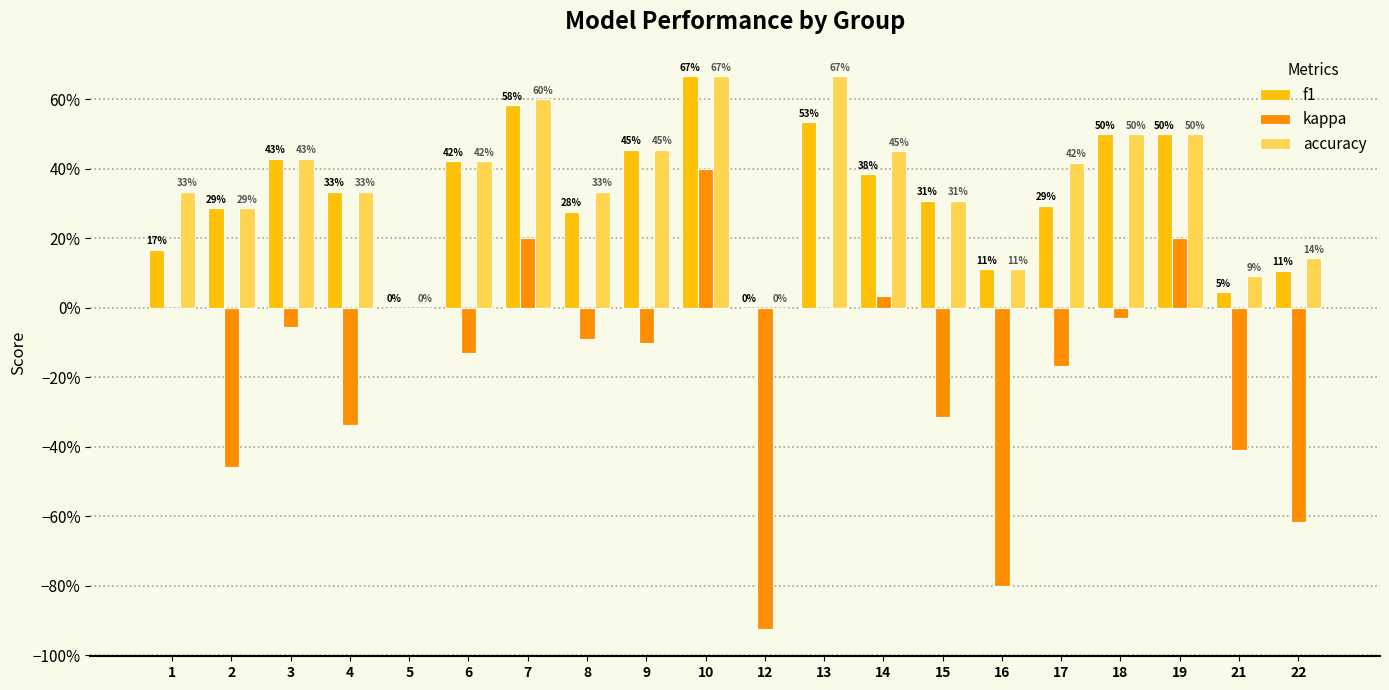

The value of f1 at 5 is -0.4. True or false?

False